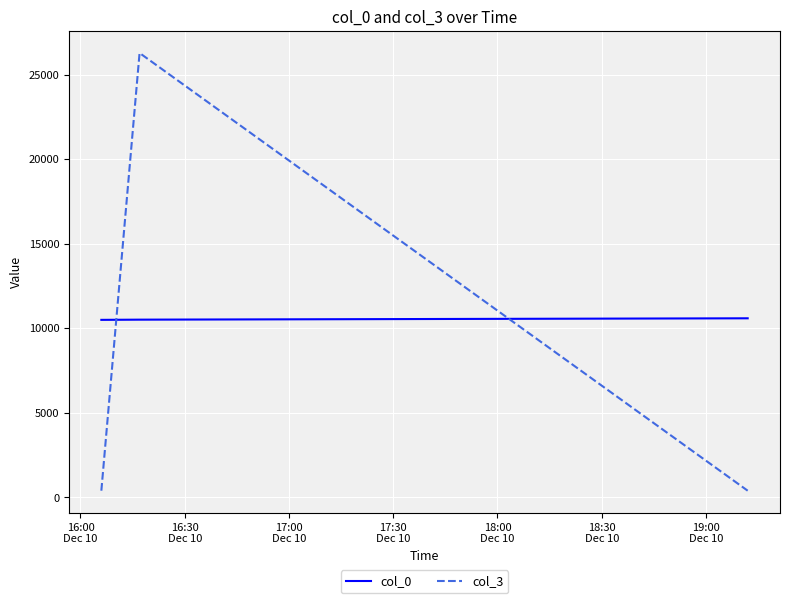

What are all the series names shown in the legend?

col_0, col_3